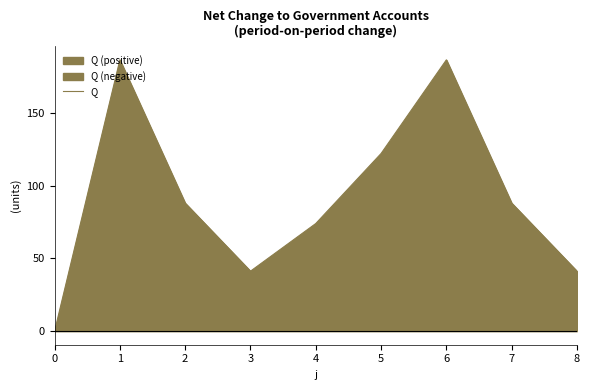

Where is the first local minimum?

3